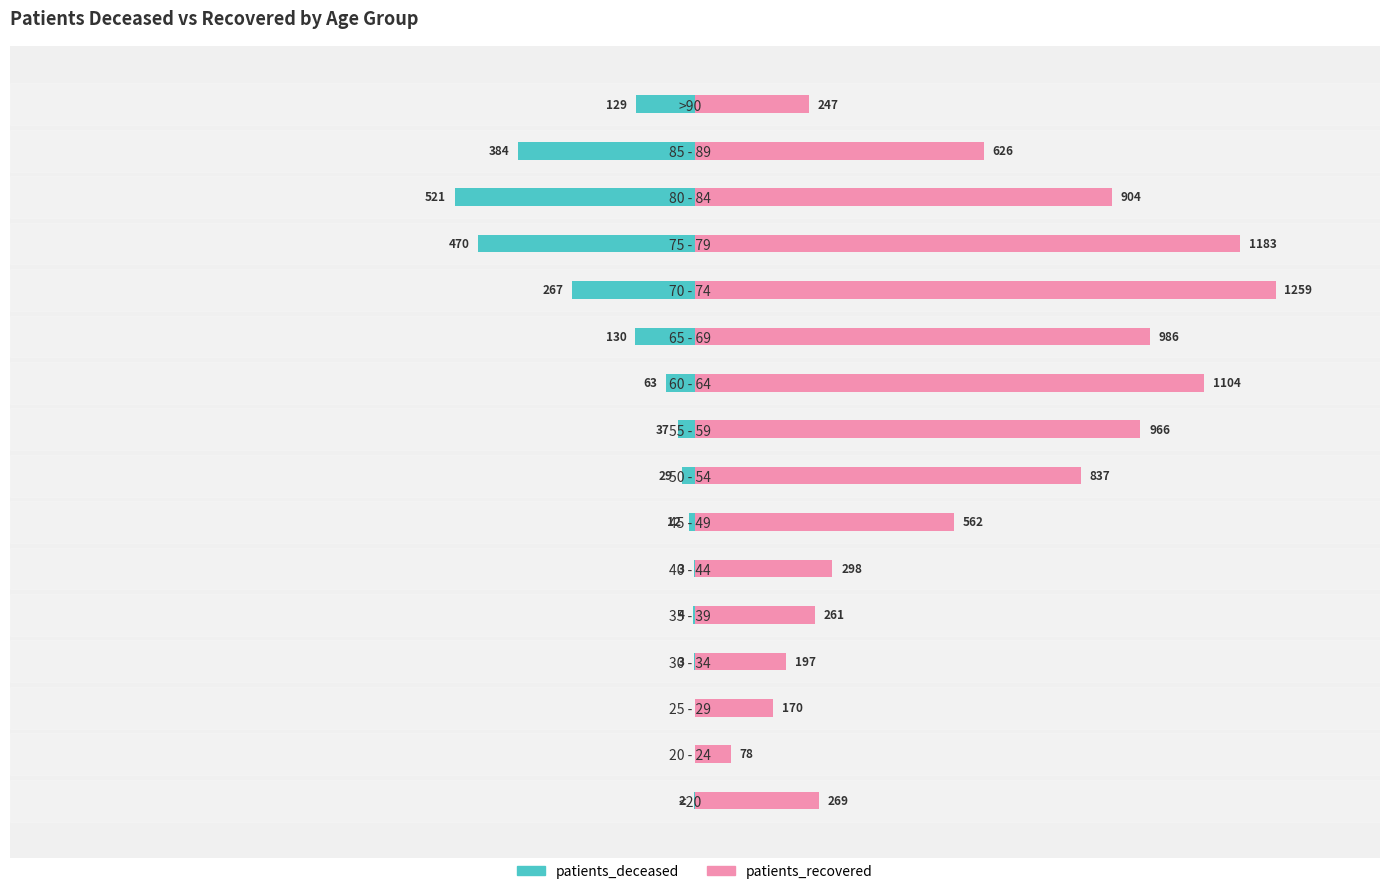

How many values in the patients_recovered series are below 626?

8